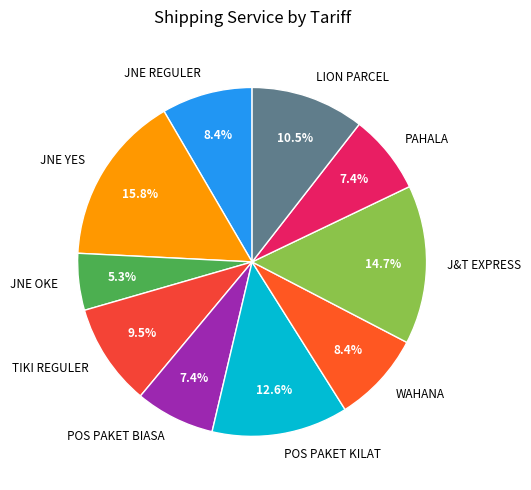

Does WAHANA account for over 50% of the chart?

No